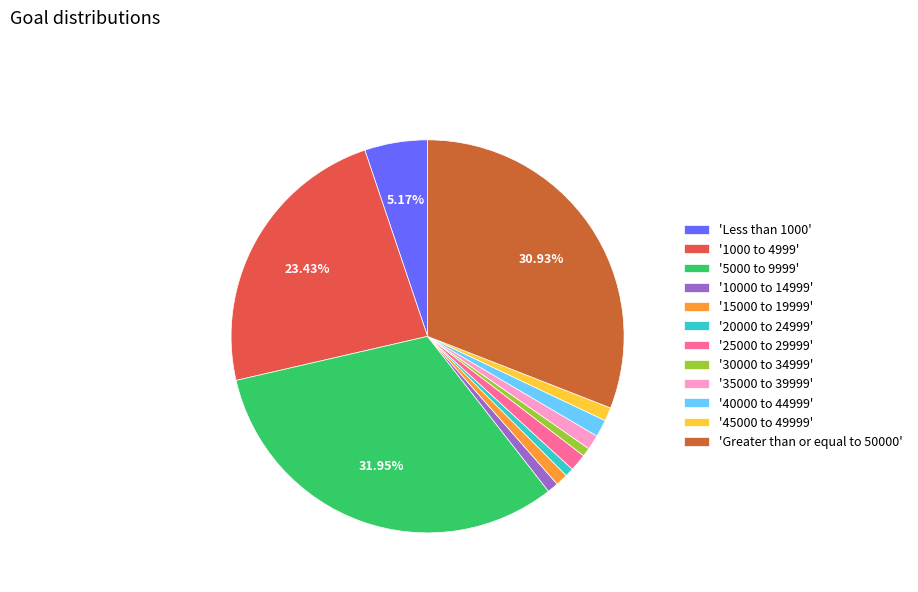

Do '20000 to 24999' and '15000 to 19999' together represent more than half of the pie?

No